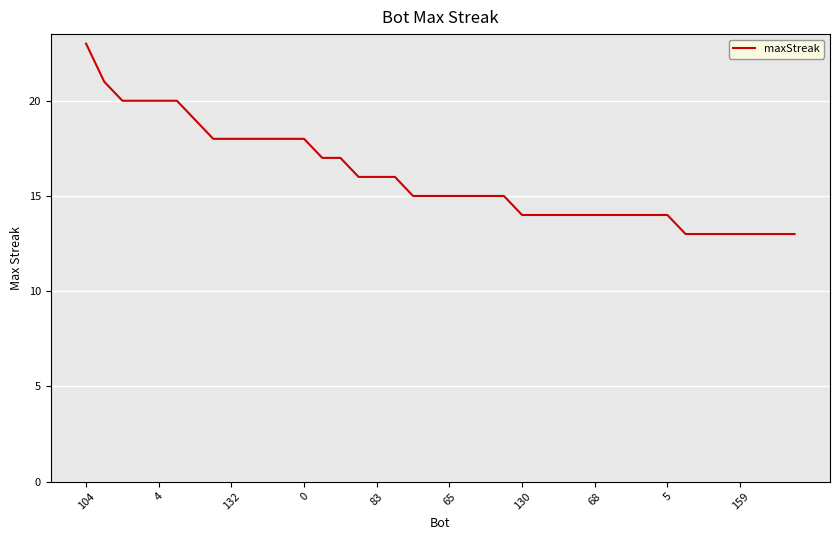

What is the smallest value displayed?

13